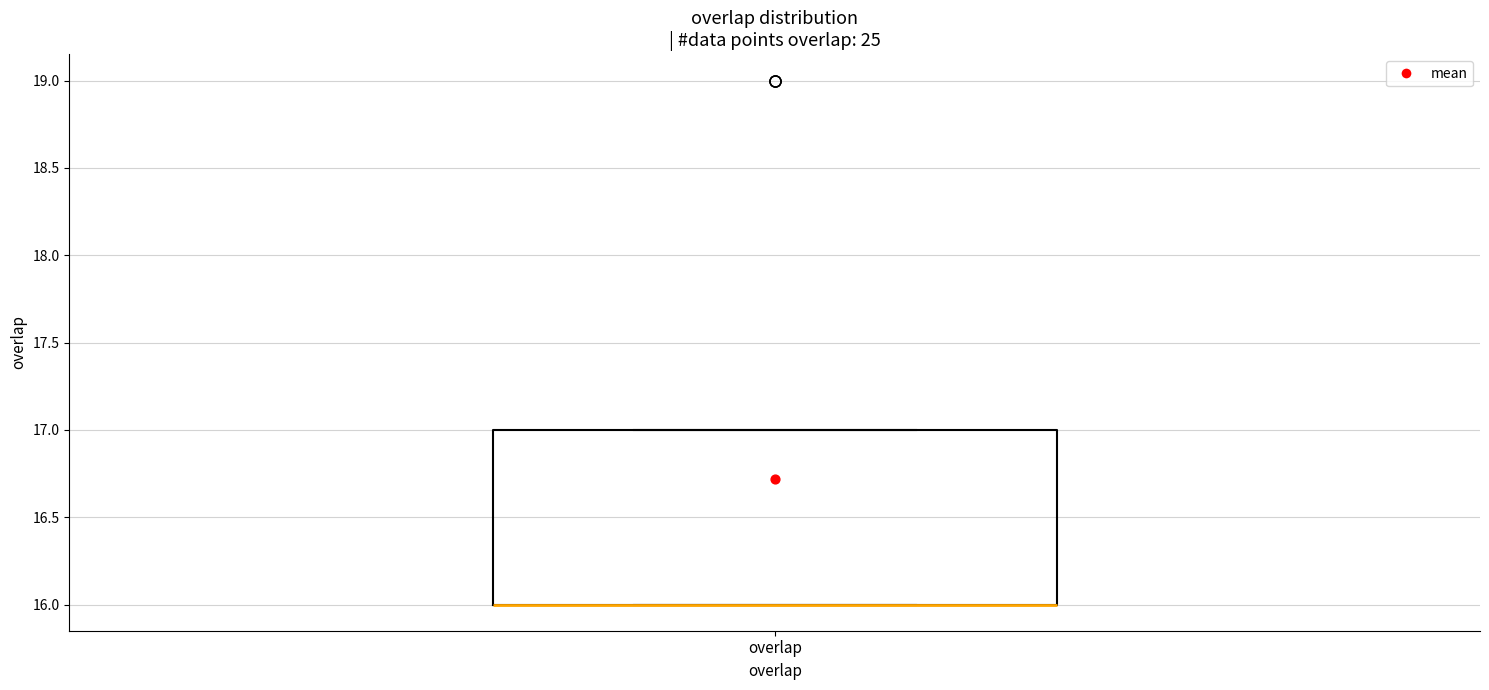

Where is the lower edge of the box for overlap on the y-axis? The values are not printed on the chart, so give them approximately, as read against the axis.

16